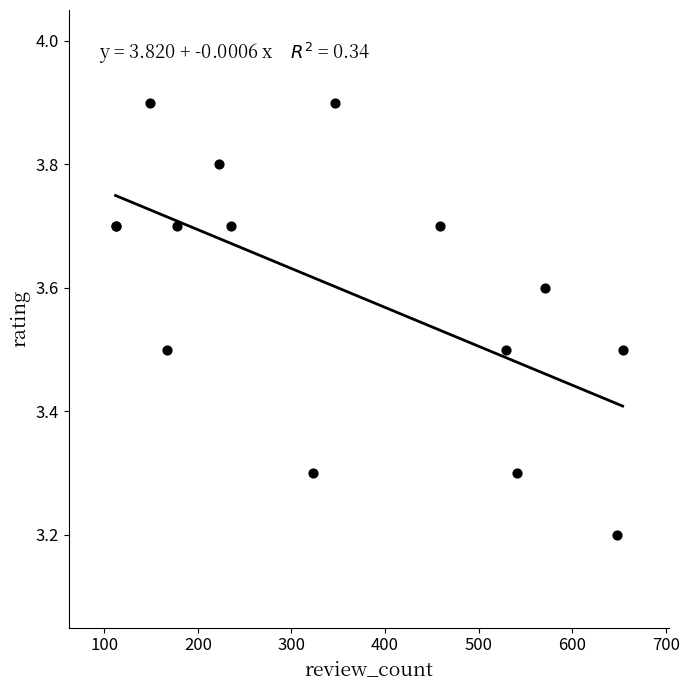

What Y value in the scatter plot is closest to 3?

3.2